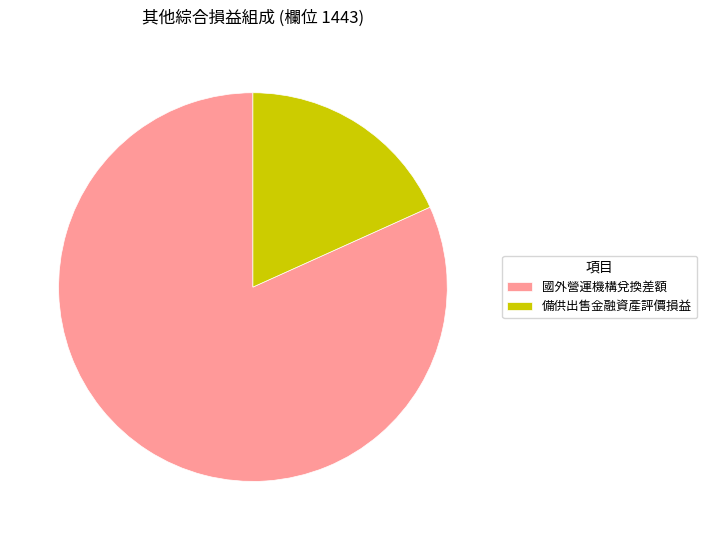

What is the smallest slice in the pie chart?

備供出售金融資產評價損益